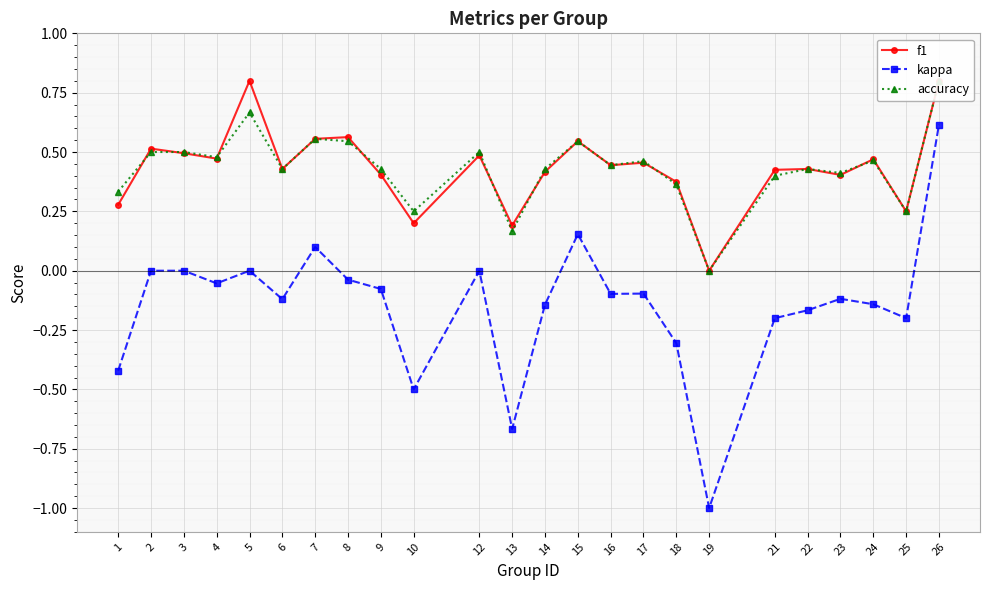

At how many categories does at least one series exceed 0?

23